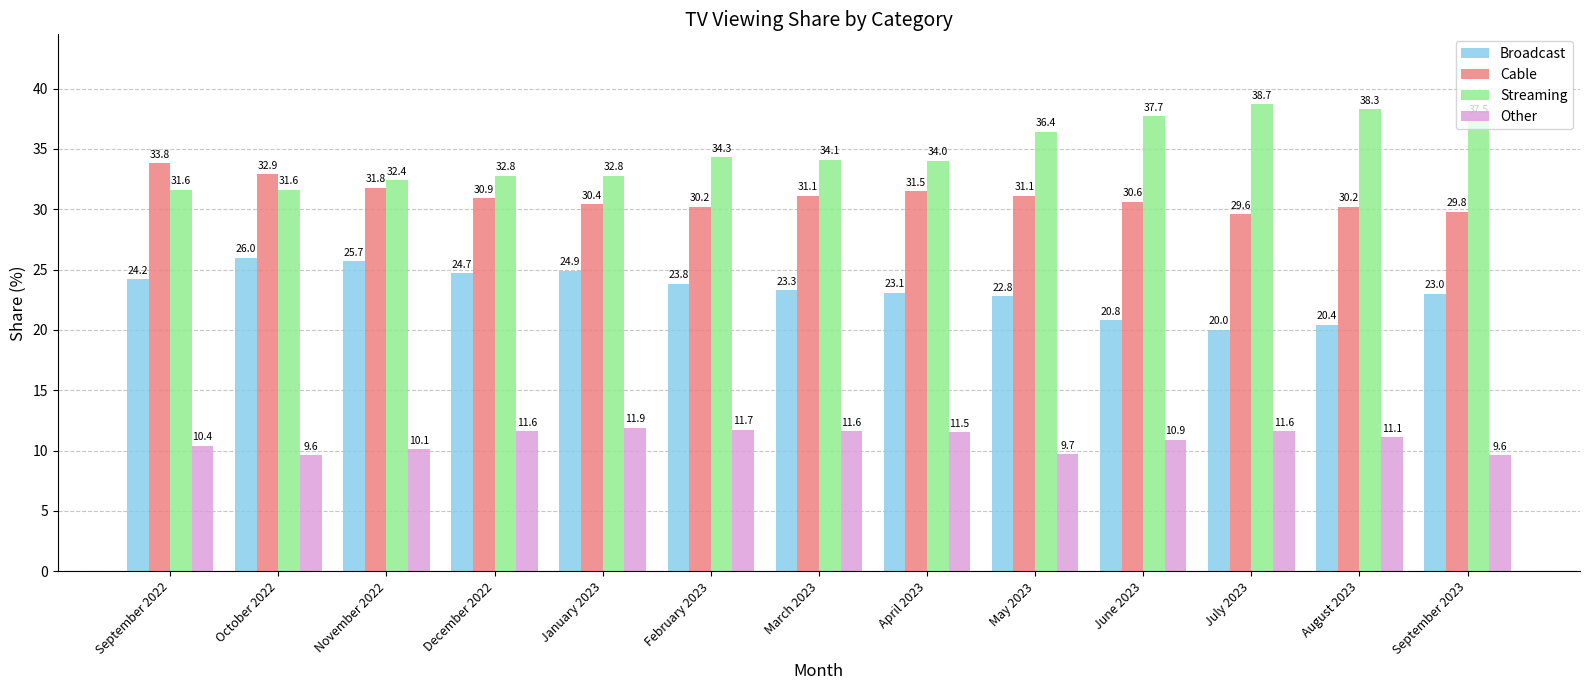

Is the value of Streaming at June 2023 greater than the value of Other at October 2022?

Yes